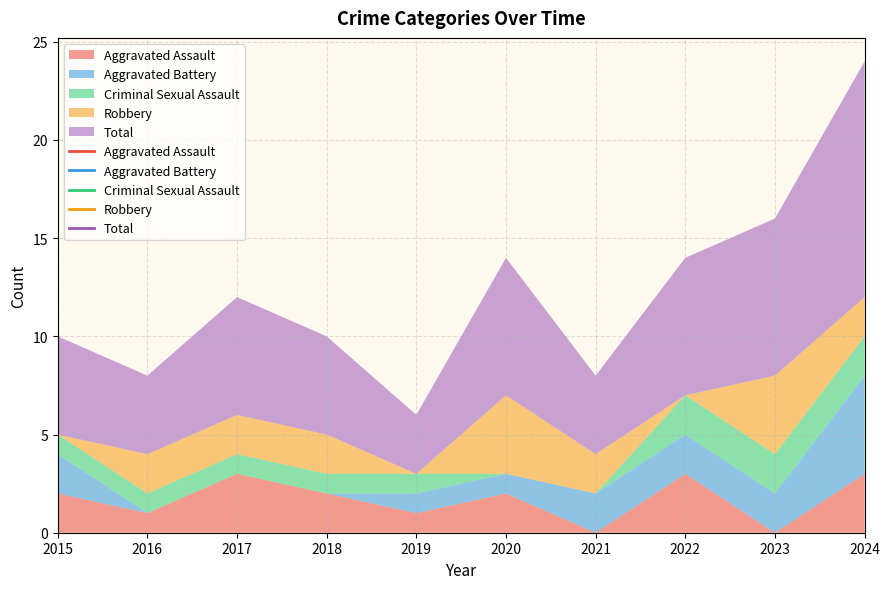

What is the approximate value of Criminal Sexual Assault at 2016?

1